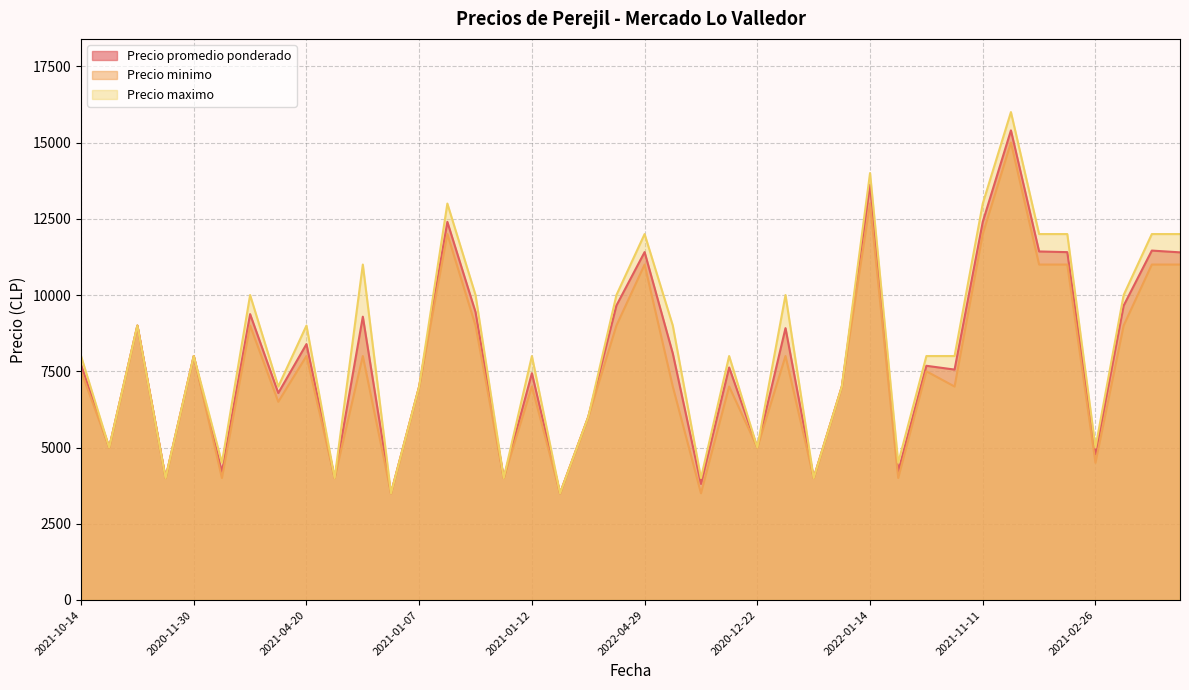

Rank the series by their average value, from highest to lowest.

Precio maximo, Precio promedio ponderado, Precio minimo